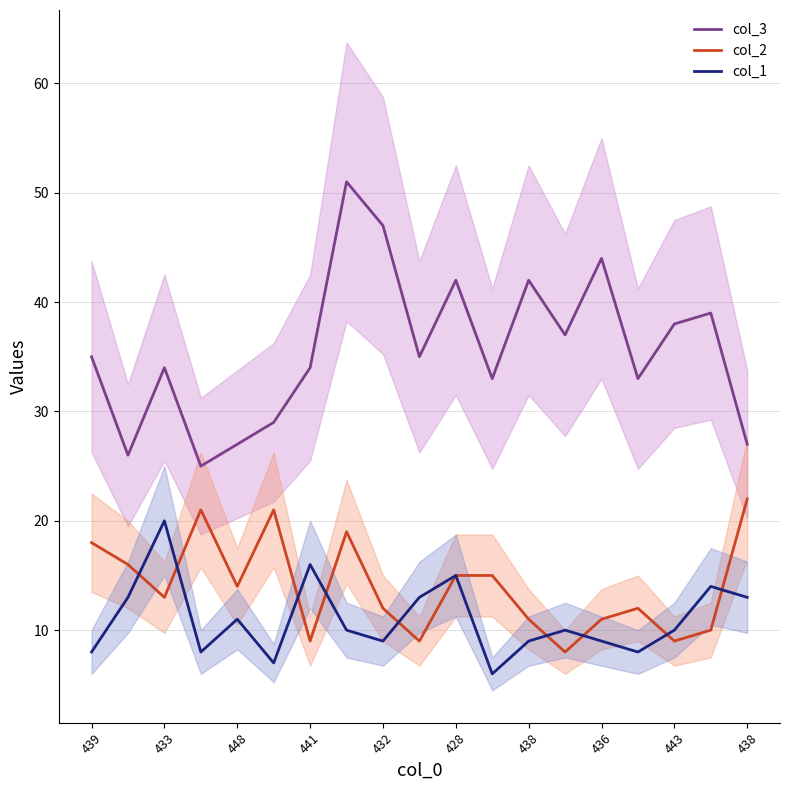

At which category does col_2 reach its first local valley?

433